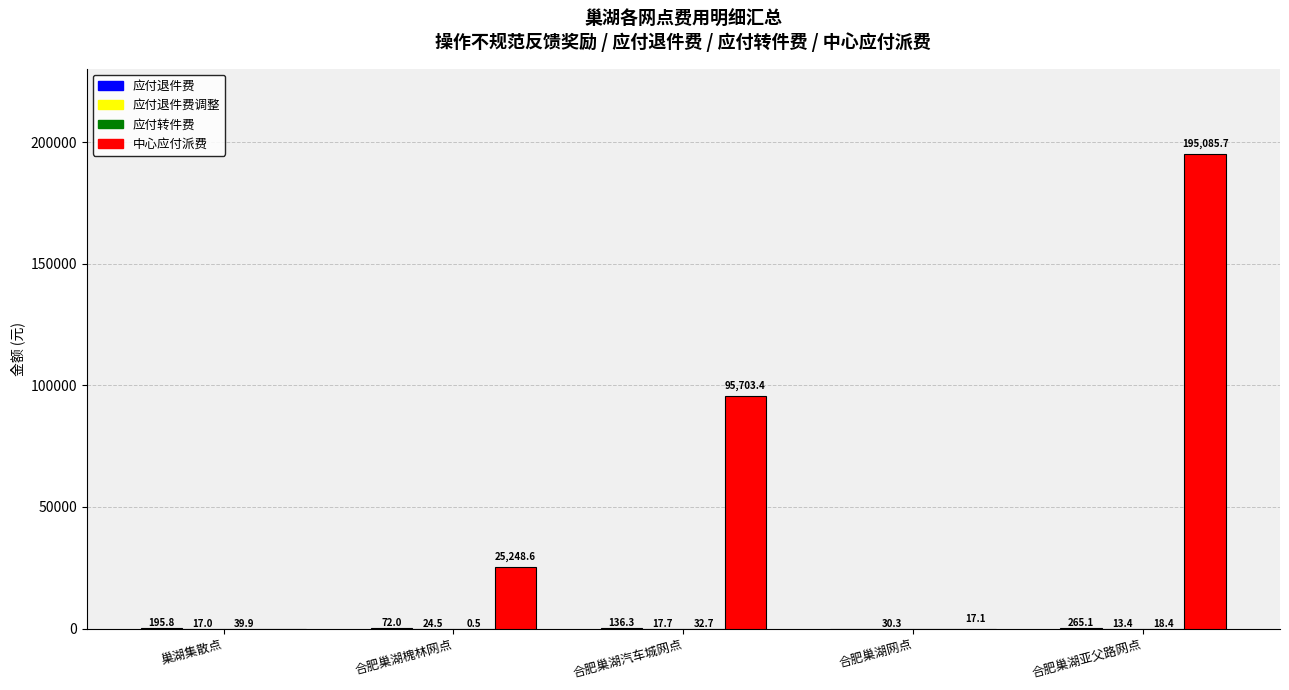

What is the total value across all series at 合肥巢湖汽车城网点?

95890.1